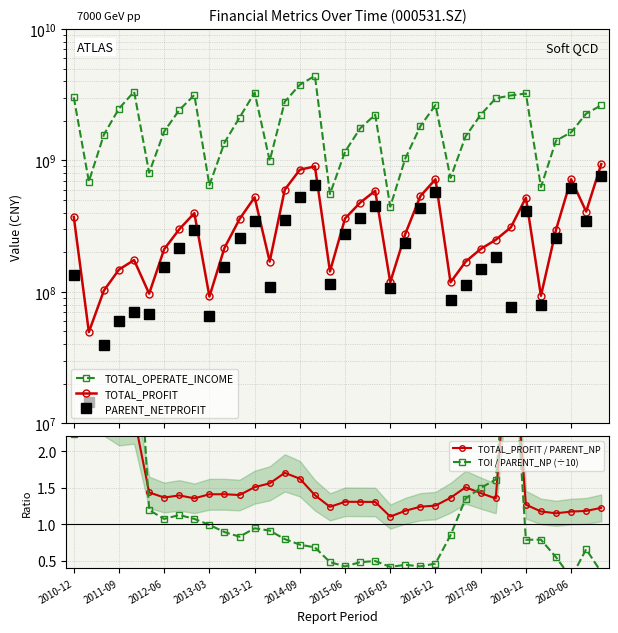

True or false: TOTAL_OPERATE_INCOME has a value of 3410510348.4 at 2020-06.

False